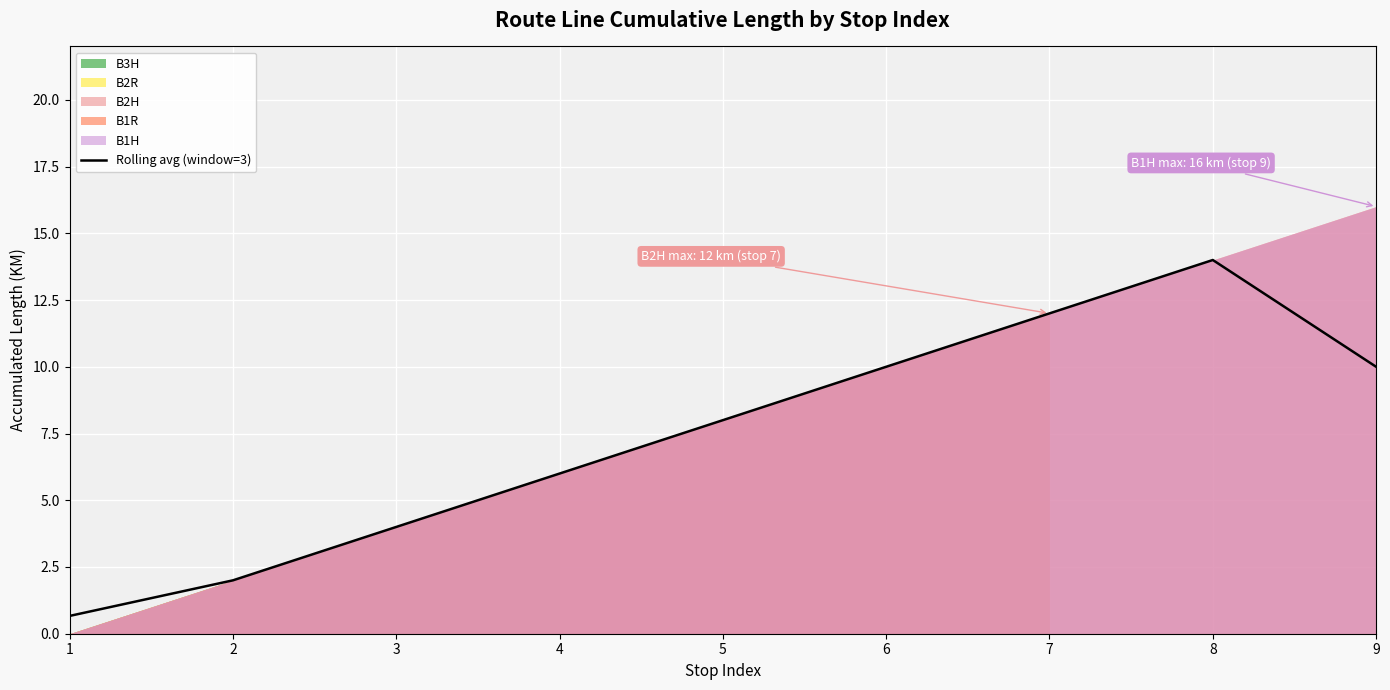

What is the approximate value at 5?

8.0